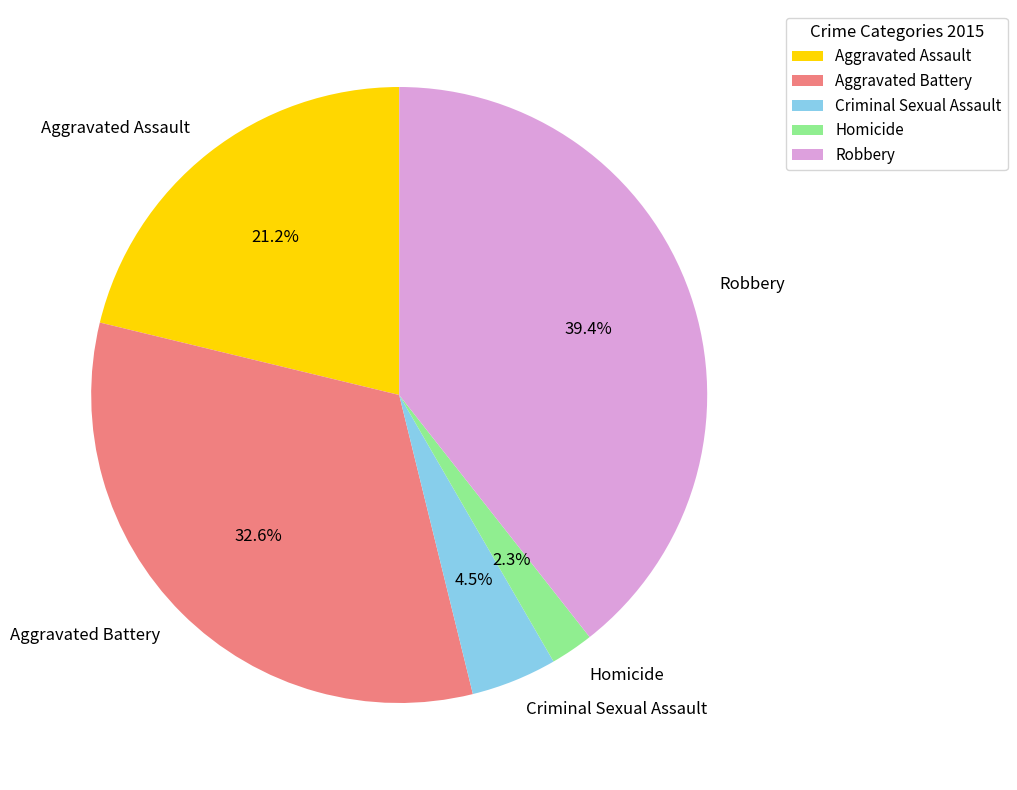

Which category has the biggest portion of the pie?

Robbery